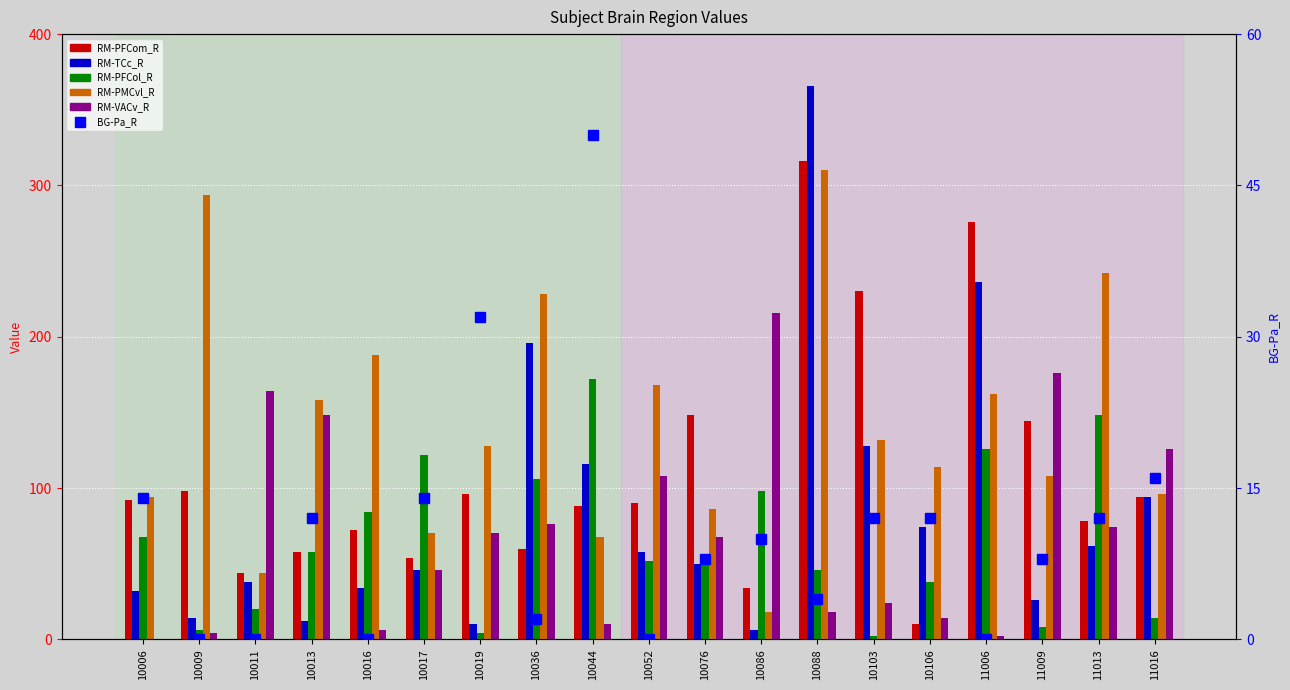

Rank the categories by RM-PFCol_R value from highest to lowest.

10044, 11013, 11006, 10017, 10036, 10086, 10016, 10006, 10013, 10076, 10052, 10088, 10106, 10011, 11016, 11009, 10009, 10019, 10103